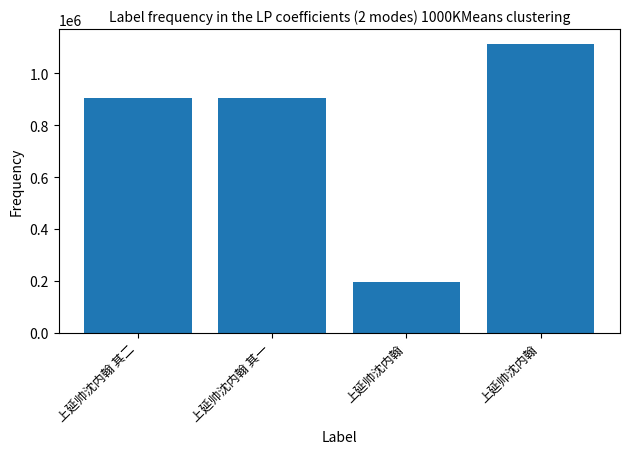

Reading right to left, transcribe all the data shown in this chart.

1114352	197919	906752	906753